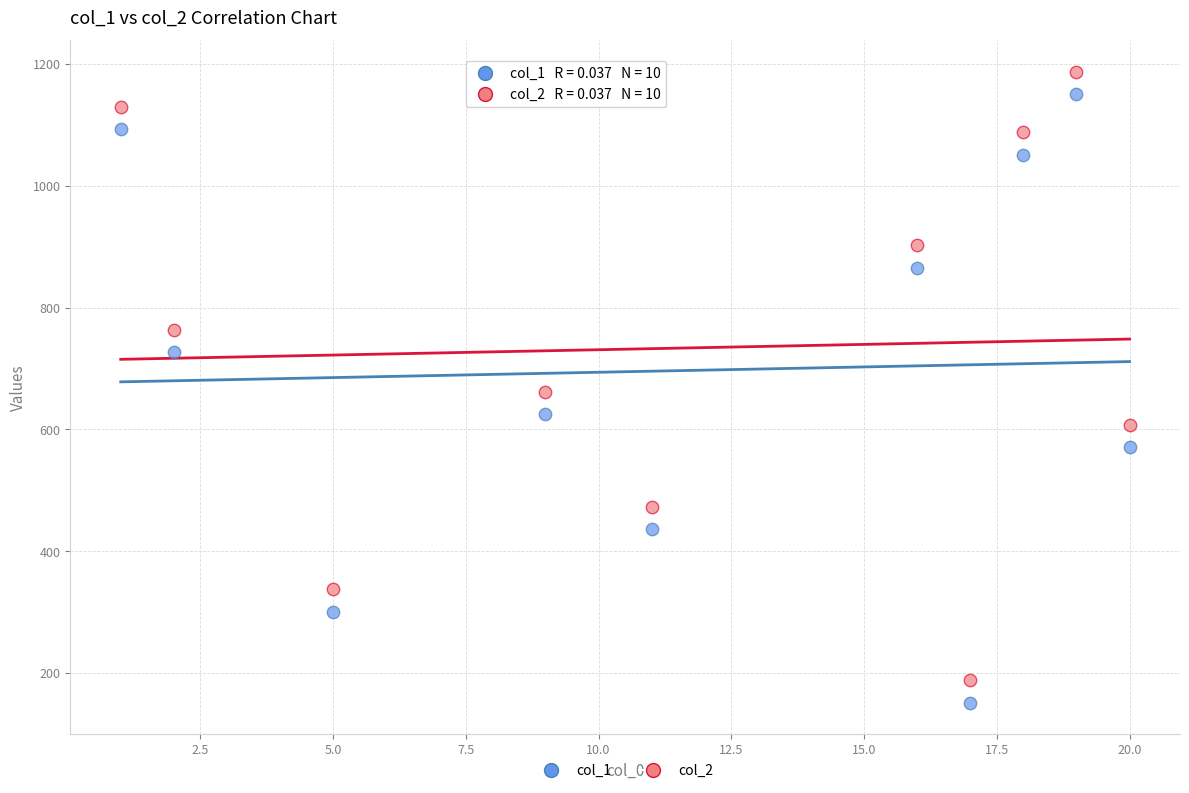

In the col_1 series, what Y value is closest to 650?

625